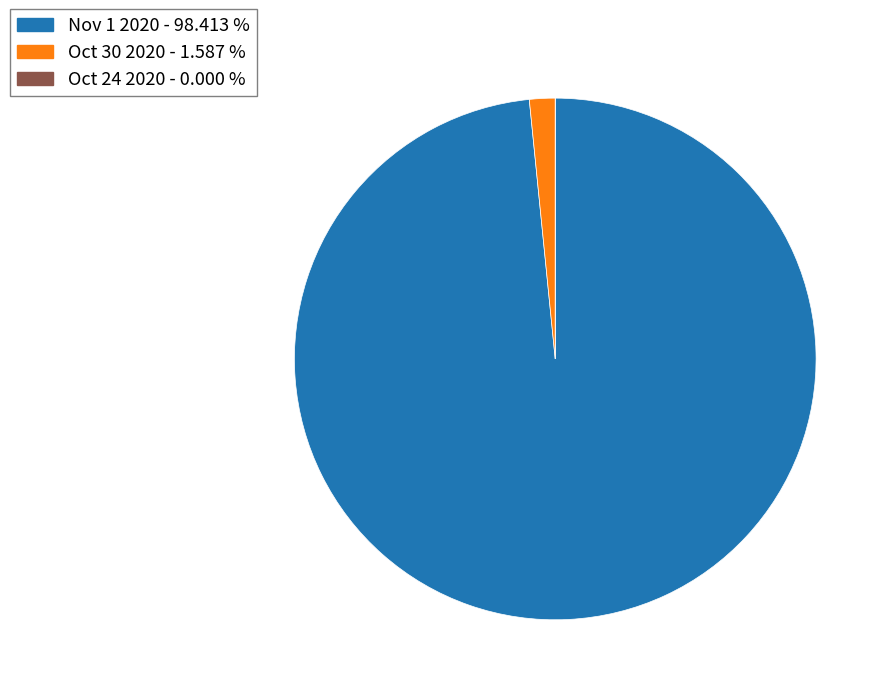

What is the largest slice in the pie chart?

Nov 1 2020